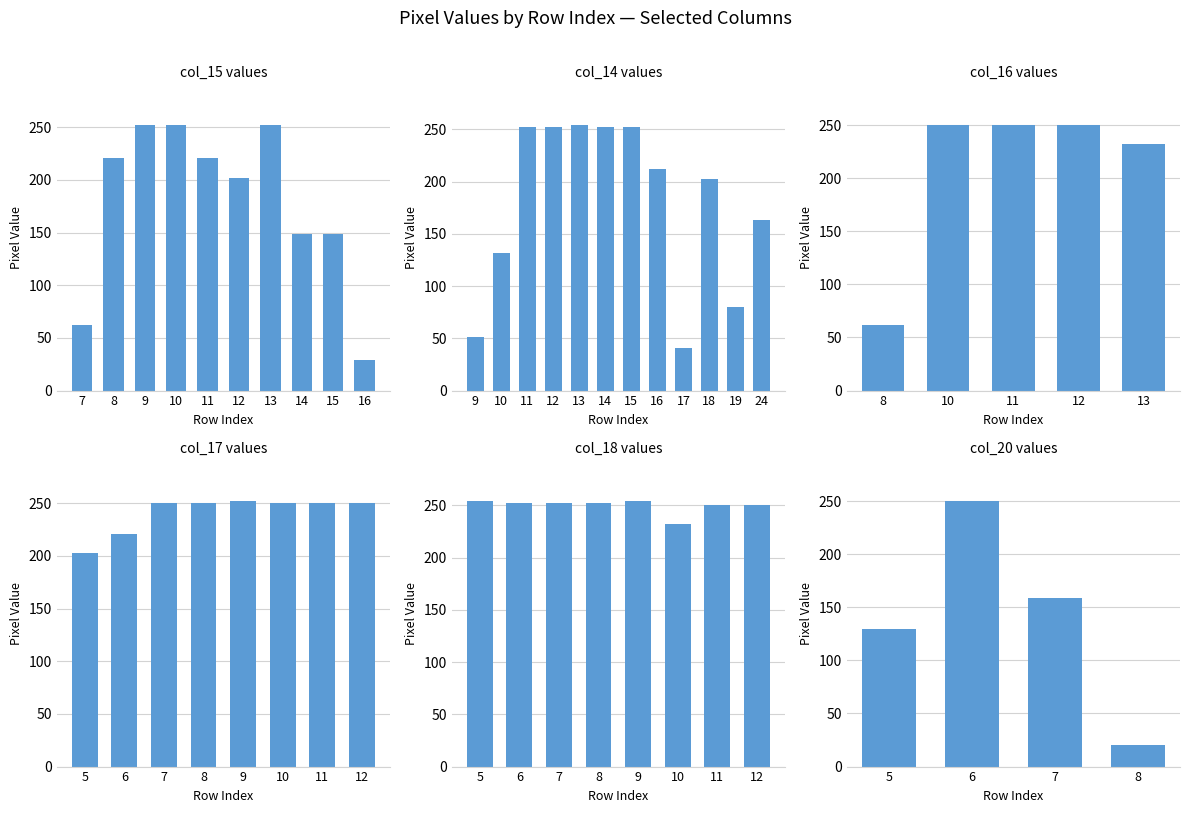

What is the total value across all series at 11?

1223